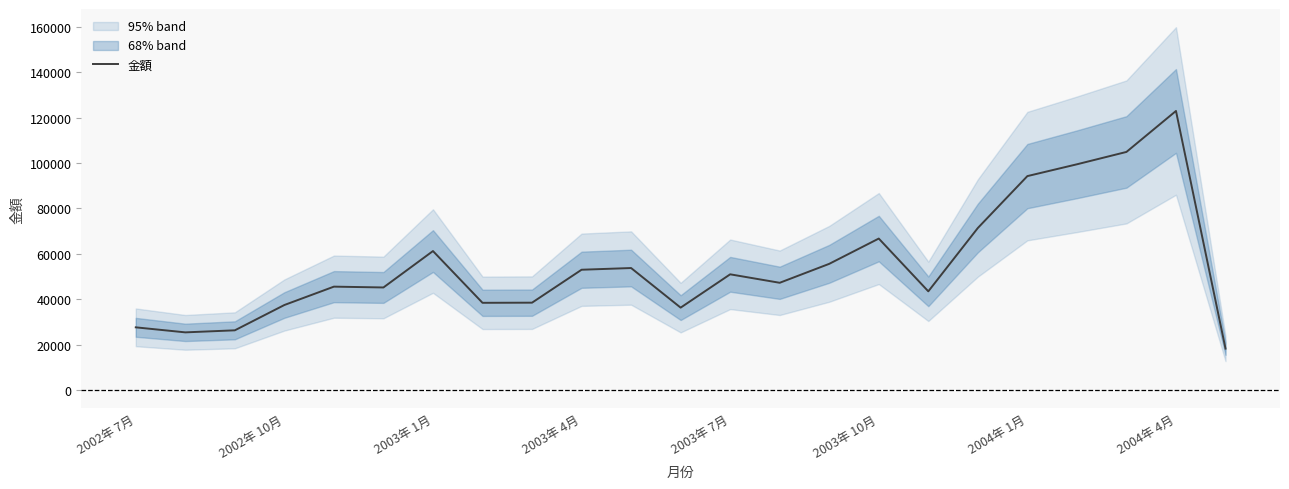

Between 22 and 16, which is larger?

16